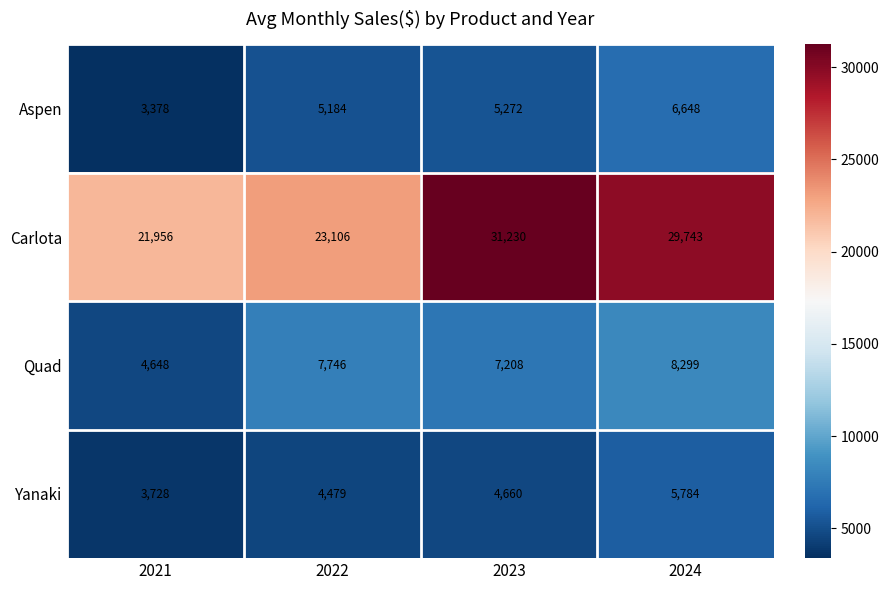

What is the total value across all series at 2024?

50474